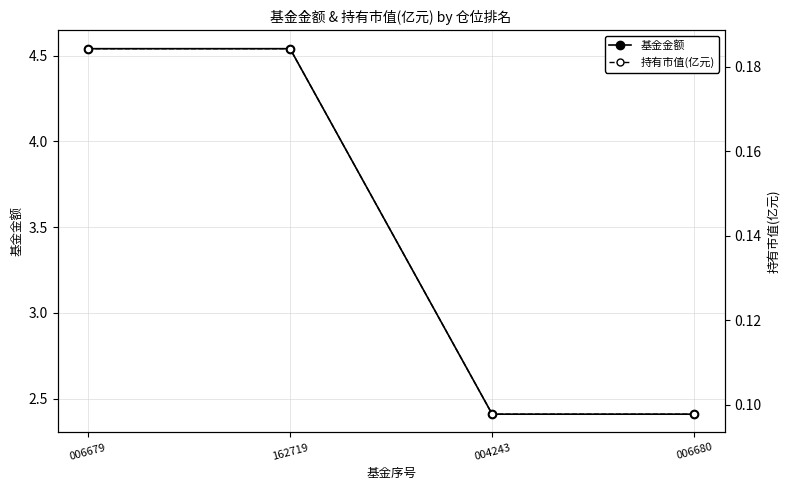

What is the sum of all 基金金额 values?

13.9